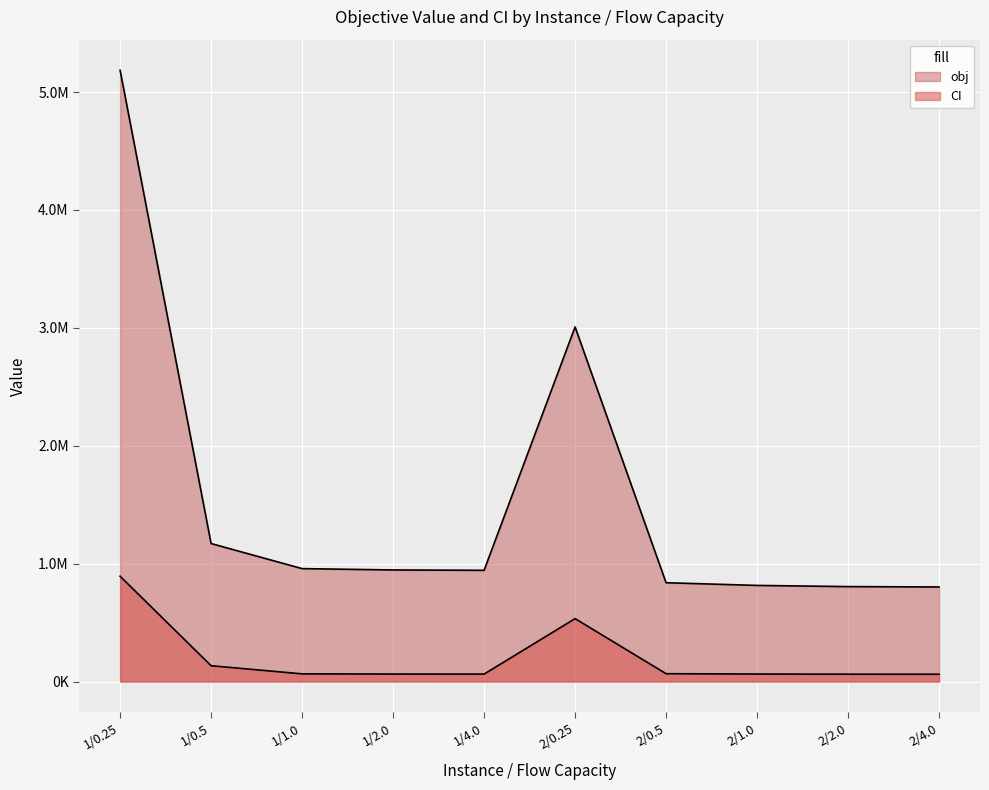

How many lines are shown in the chart?

2